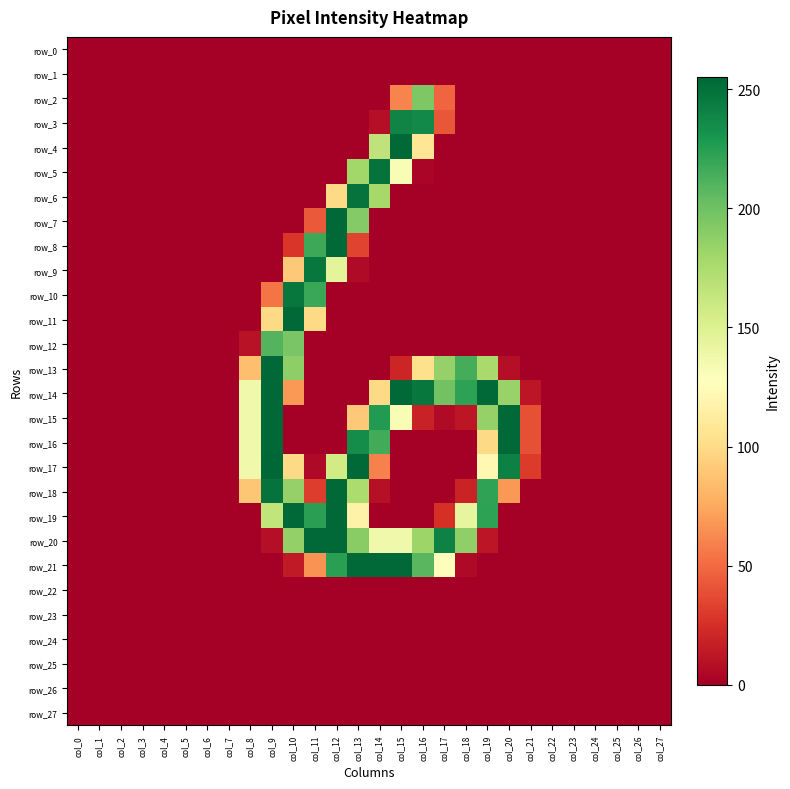

At col_0, list the series in order from largest to smallest.

row_0, row_1, row_2, row_3, row_4, row_5, row_6, row_7, row_8, row_9, row_10, row_11, row_12, row_13, row_14, row_15, row_16, row_17, row_18, row_19, row_20, row_21, row_22, row_23, row_24, row_25, row_26, row_27